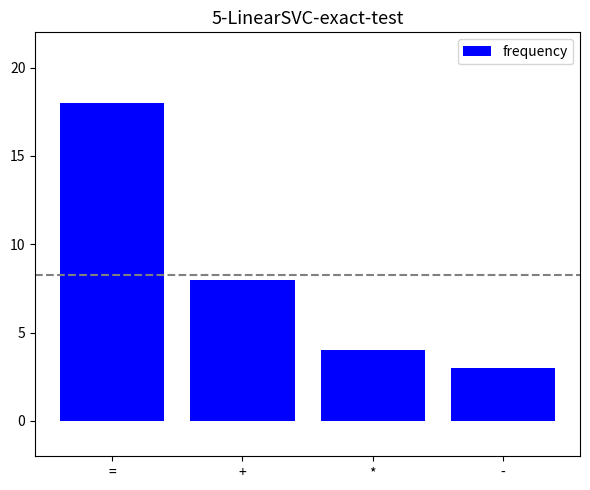

Count the number of categories in the chart.

4